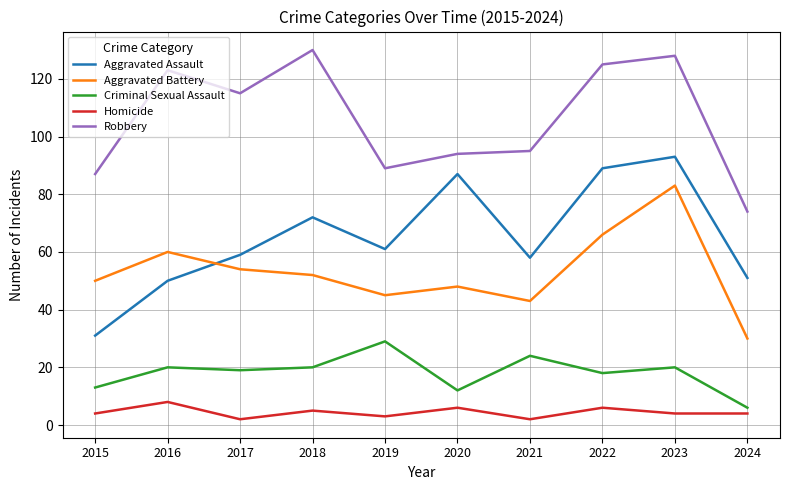

Rank the series by their maximum value, from lowest to highest.

Homicide, Criminal Sexual Assault, Aggravated Battery, Aggravated Assault, Robbery